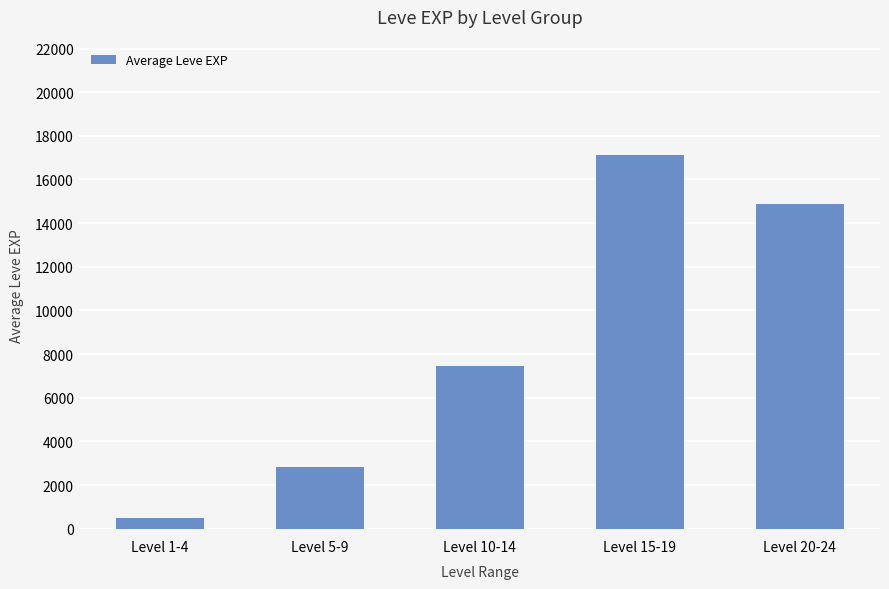

Rank the categories by value from lowest to highest.

Level 1-4, Level 5-9, Level 10-14, Level 20-24, Level 15-19